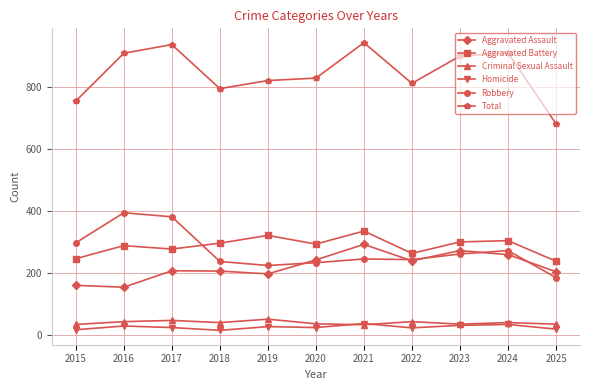

What is the approximate value of Homicide at 2018, to the nearest 5?

15